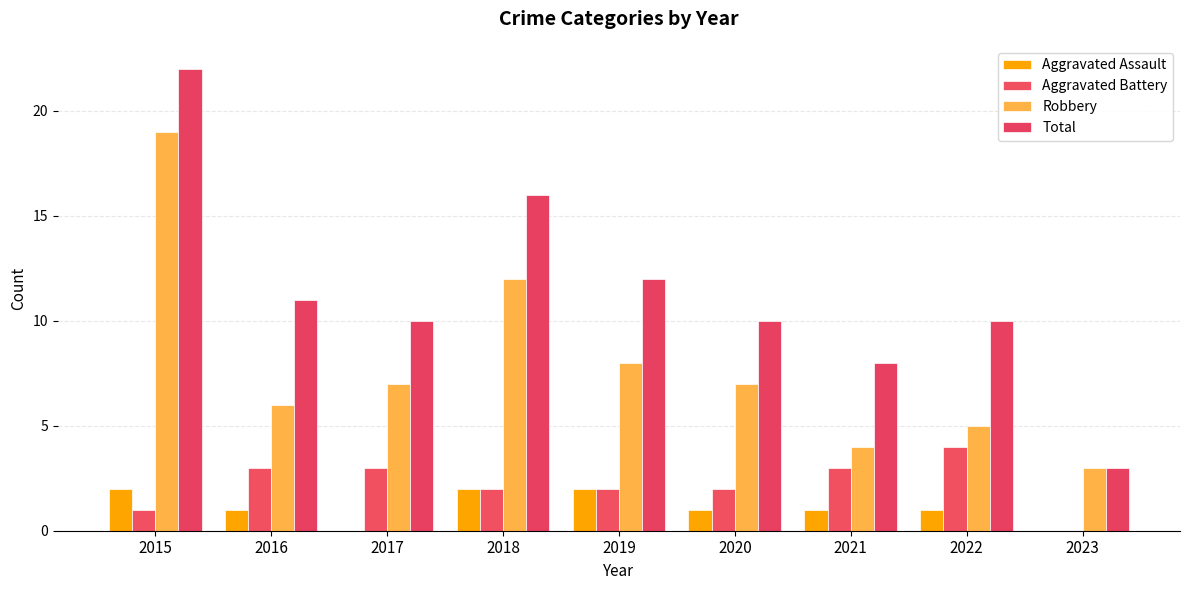

What is the spread (max minus min) of values at 2015?

21